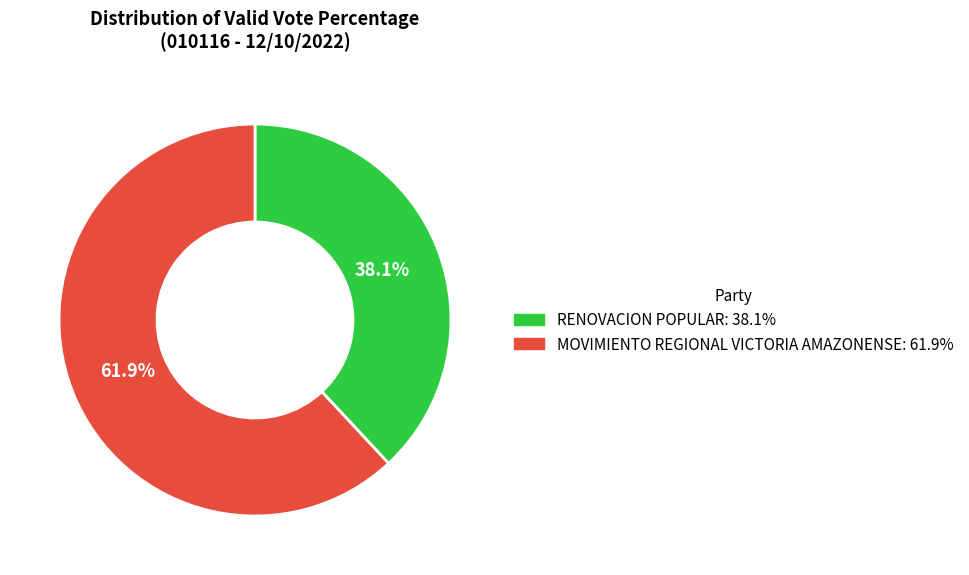

Which slice is the smallest?

RENOVACION POPULAR